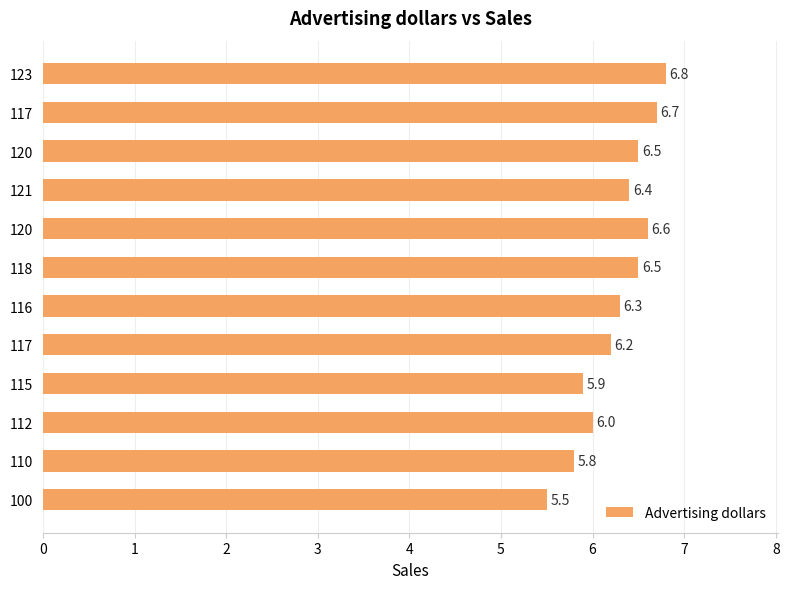

At which label is the value closest to 6?

112